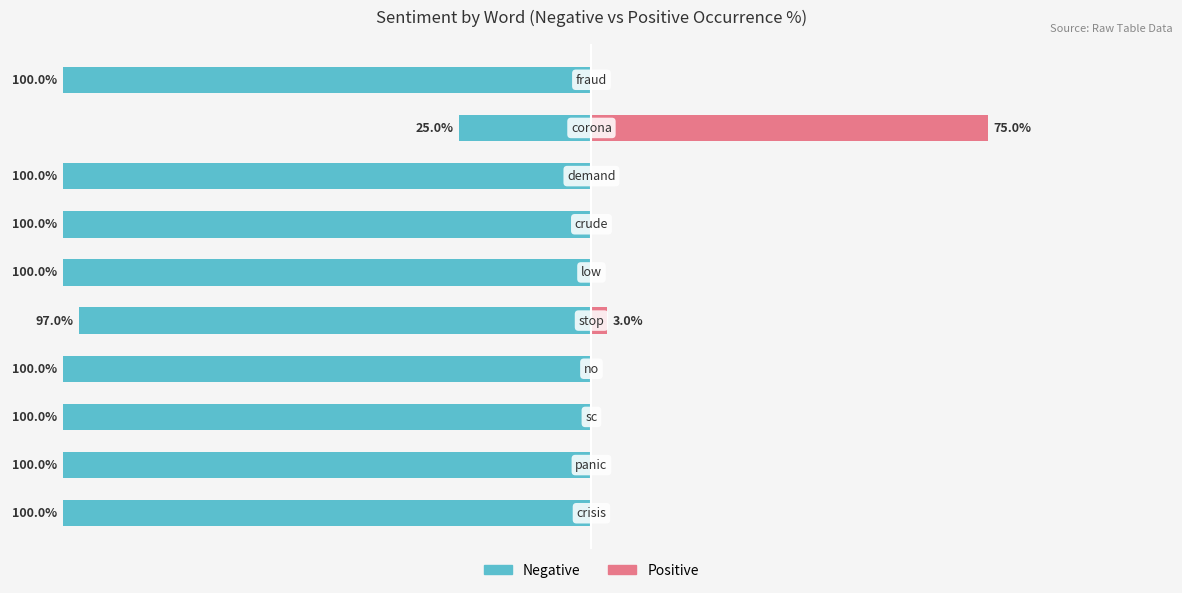

The Negative series shows -137 at 5. True or false?

False